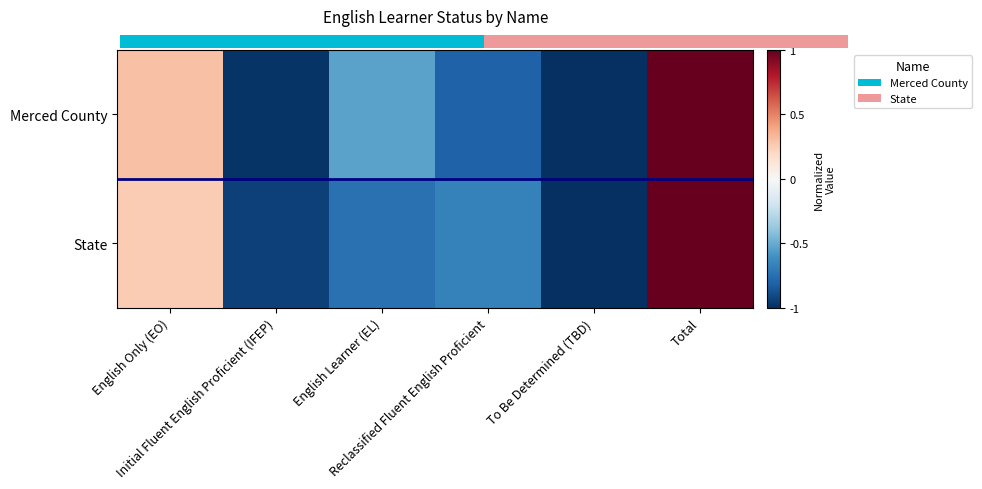

What is the total value across all series at To Be Determined (TBD)?

-2.0